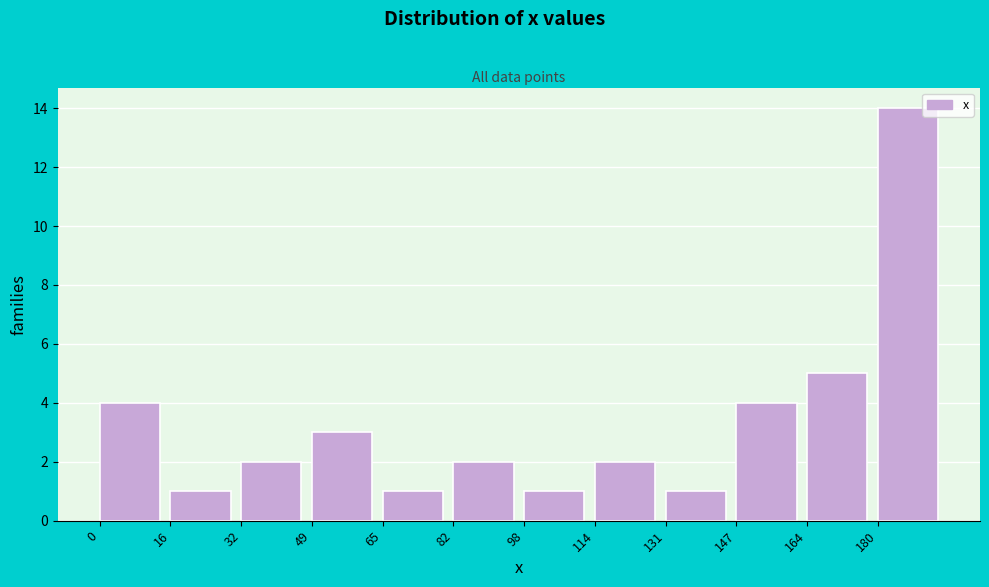

Over which range of the x-axis is the bar tallest?

180 to 198